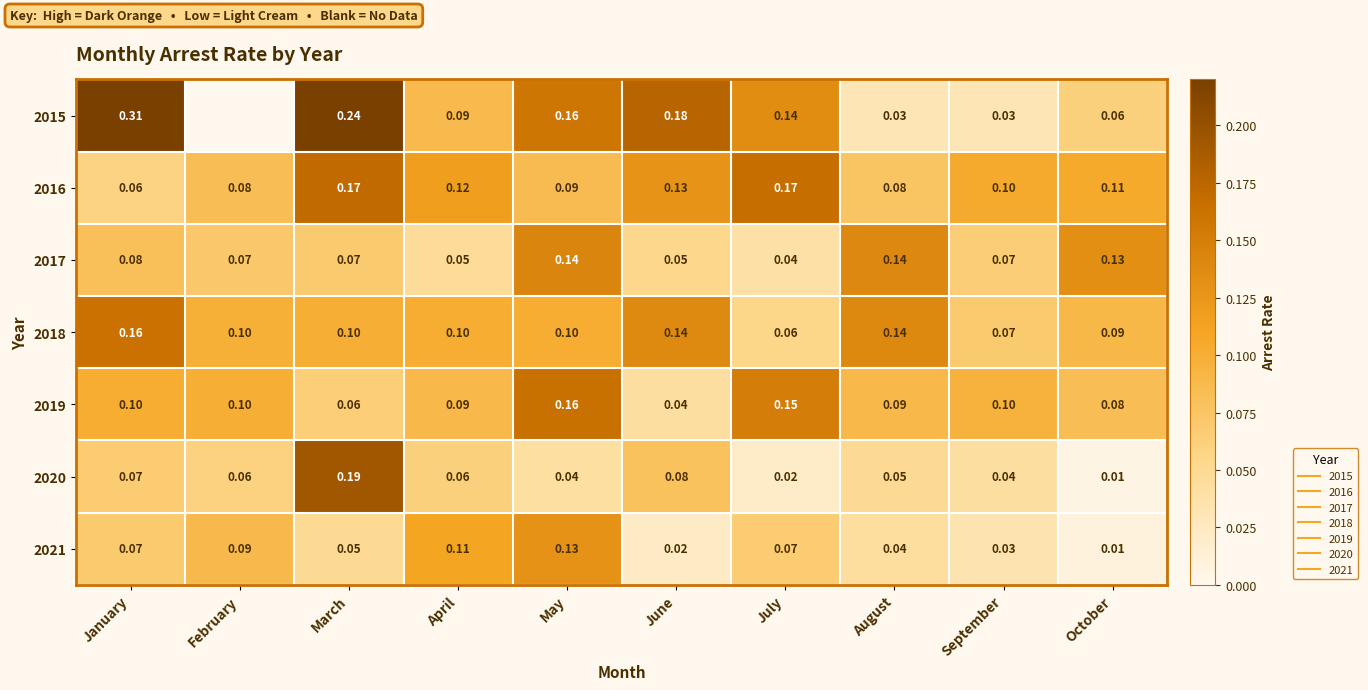

Which series has the largest total across all categories?

2015